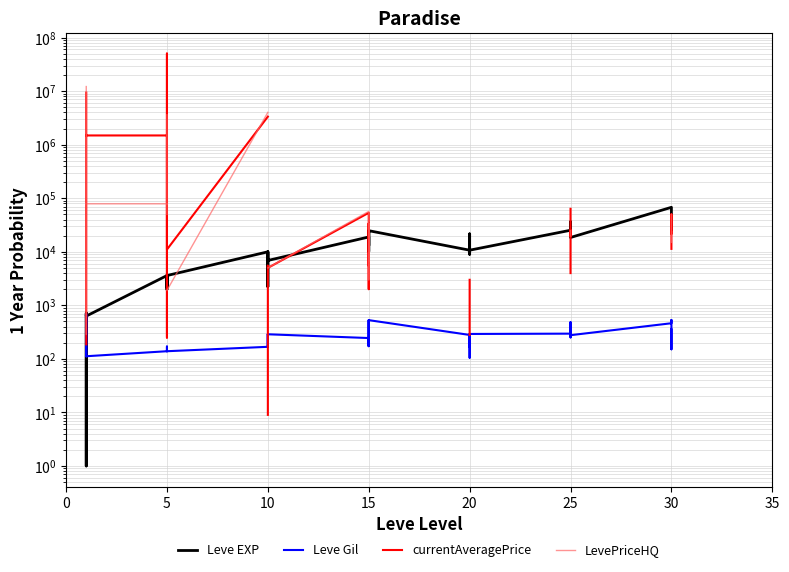

What is the difference between the maximum and minimum values in the LevePriceHQ series?

12193326.0